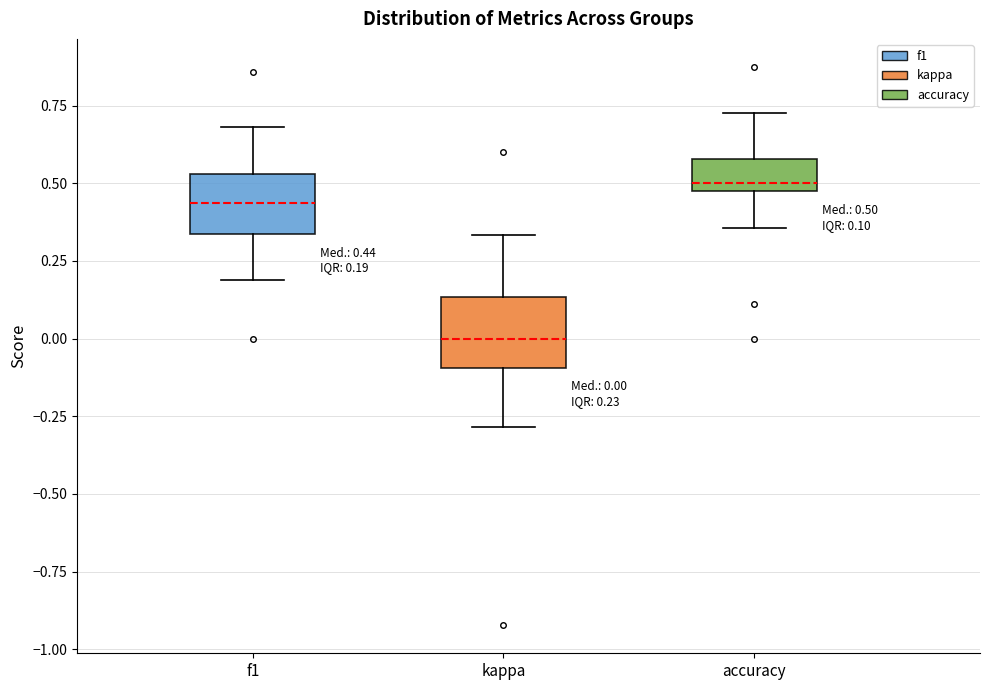

Which box's median line is the highest?

accuracy